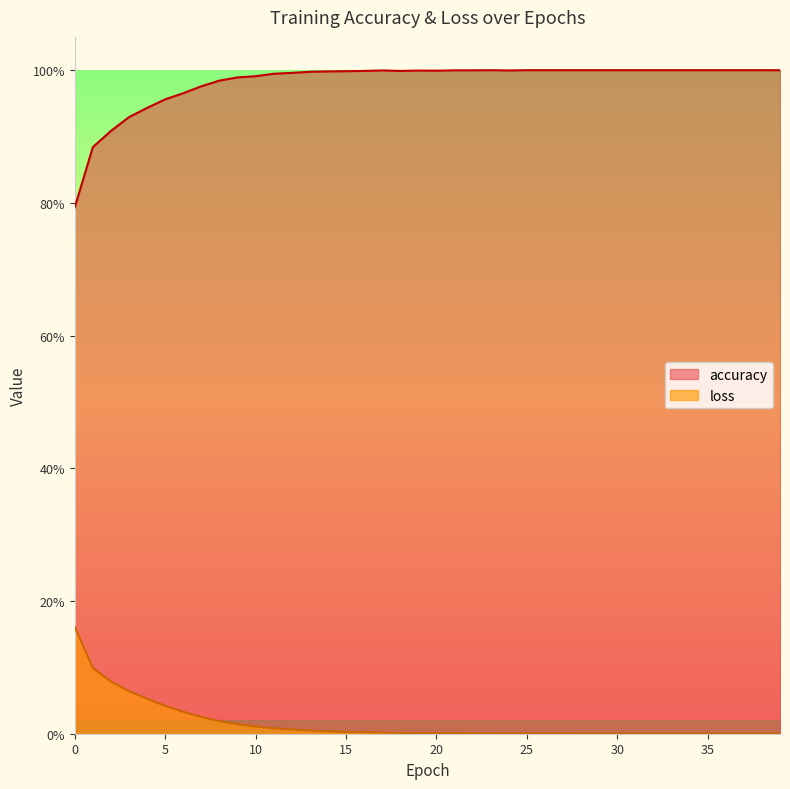

What is the average value of the accuracy series?

1.0